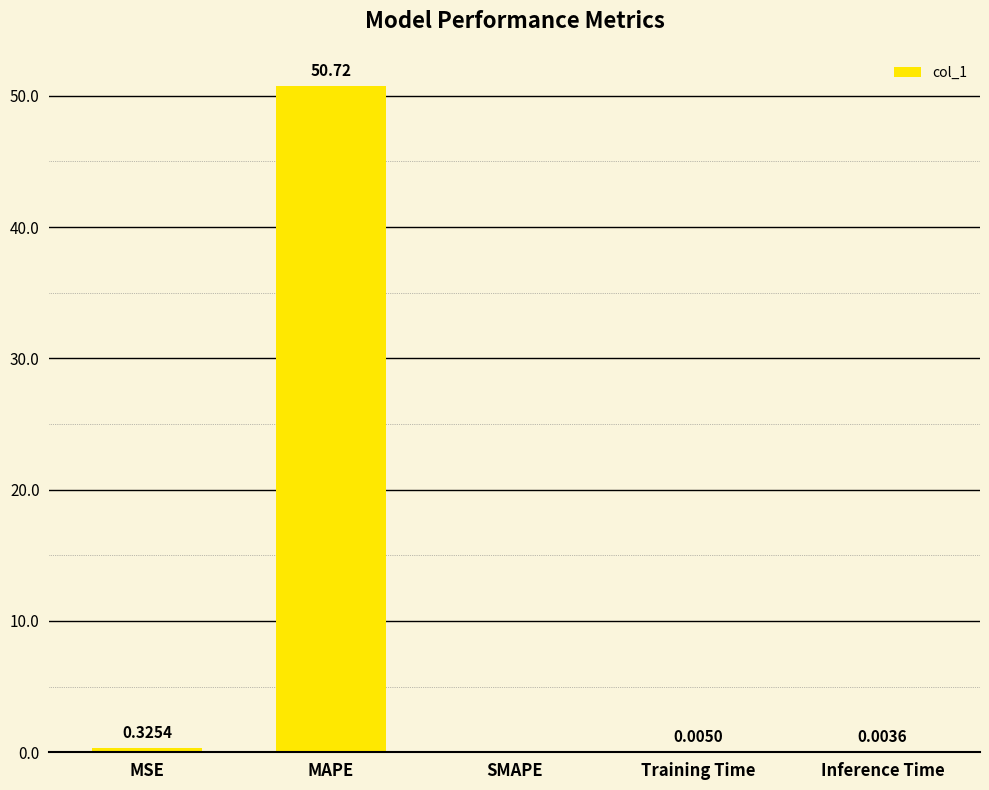

What is the sum of the values at SMAPE and MAPE?

50.7